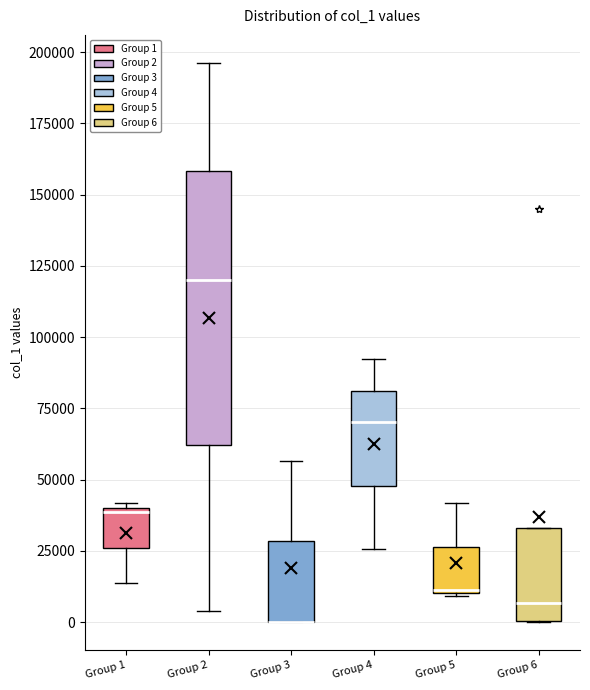

Where does the upper whisker of the box for Group 4 end on the y-axis? The values are not printed on the chart, so give them approximately, as read against the axis.

90000